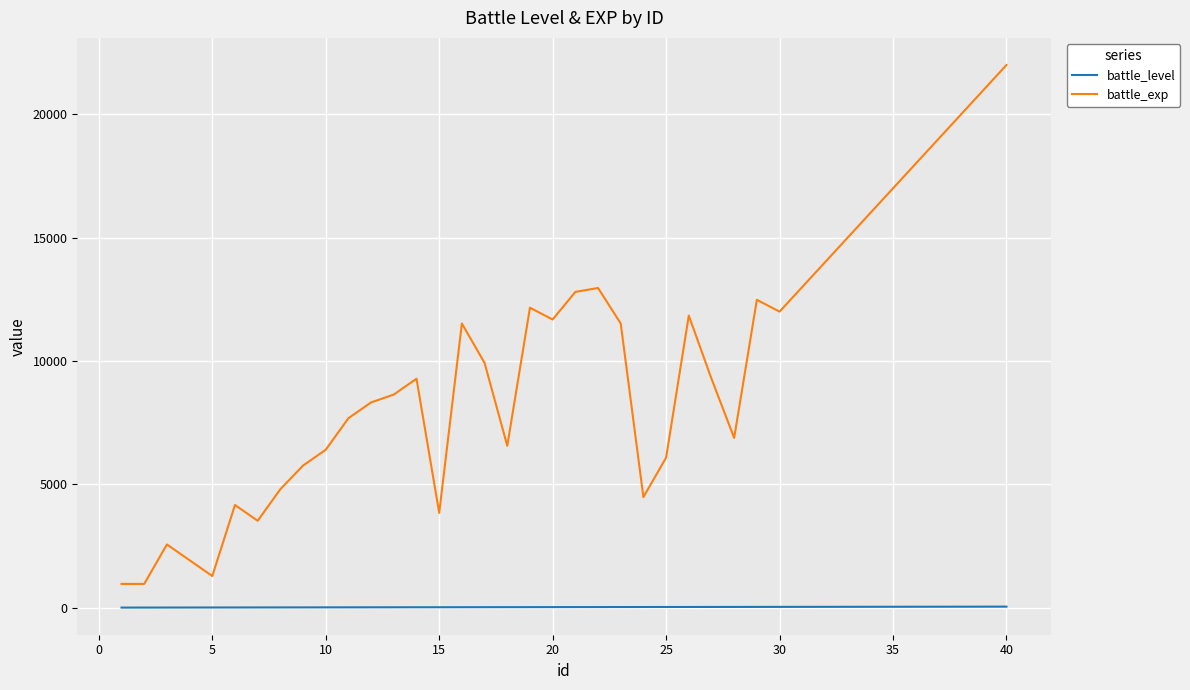

What is the difference between the maximum and minimum values in the battle_exp series?

21040